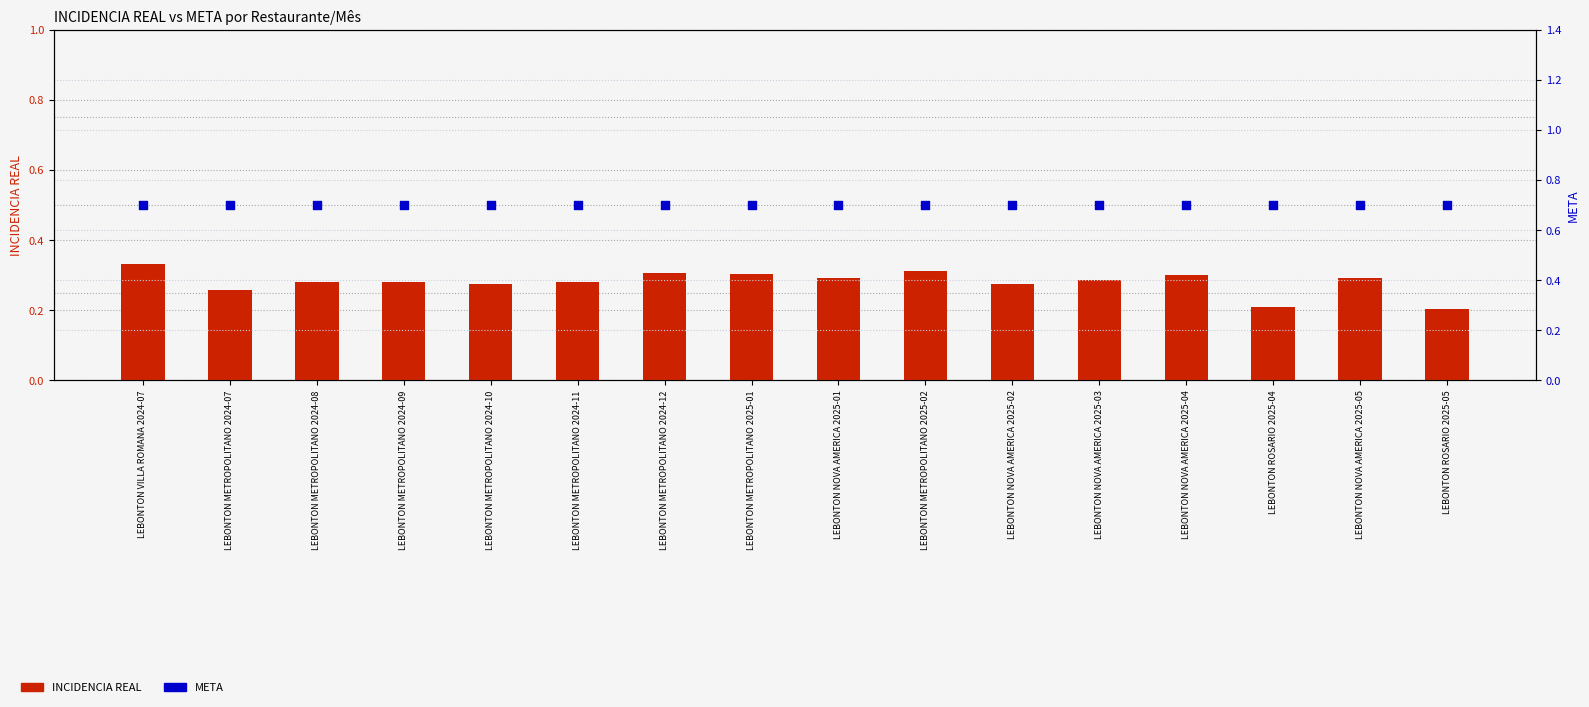

At how many categories does at least one series exceed 0?

16